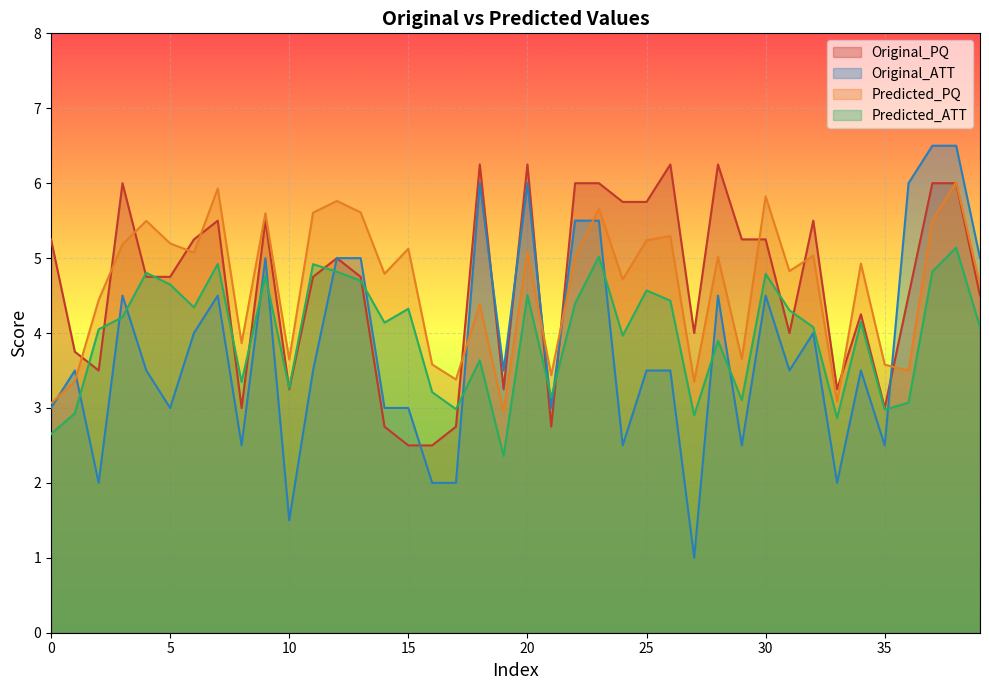

What are all the series names shown in the legend?

Original_PQ, Original_ATT, Predicted_PQ, Predicted_ATT